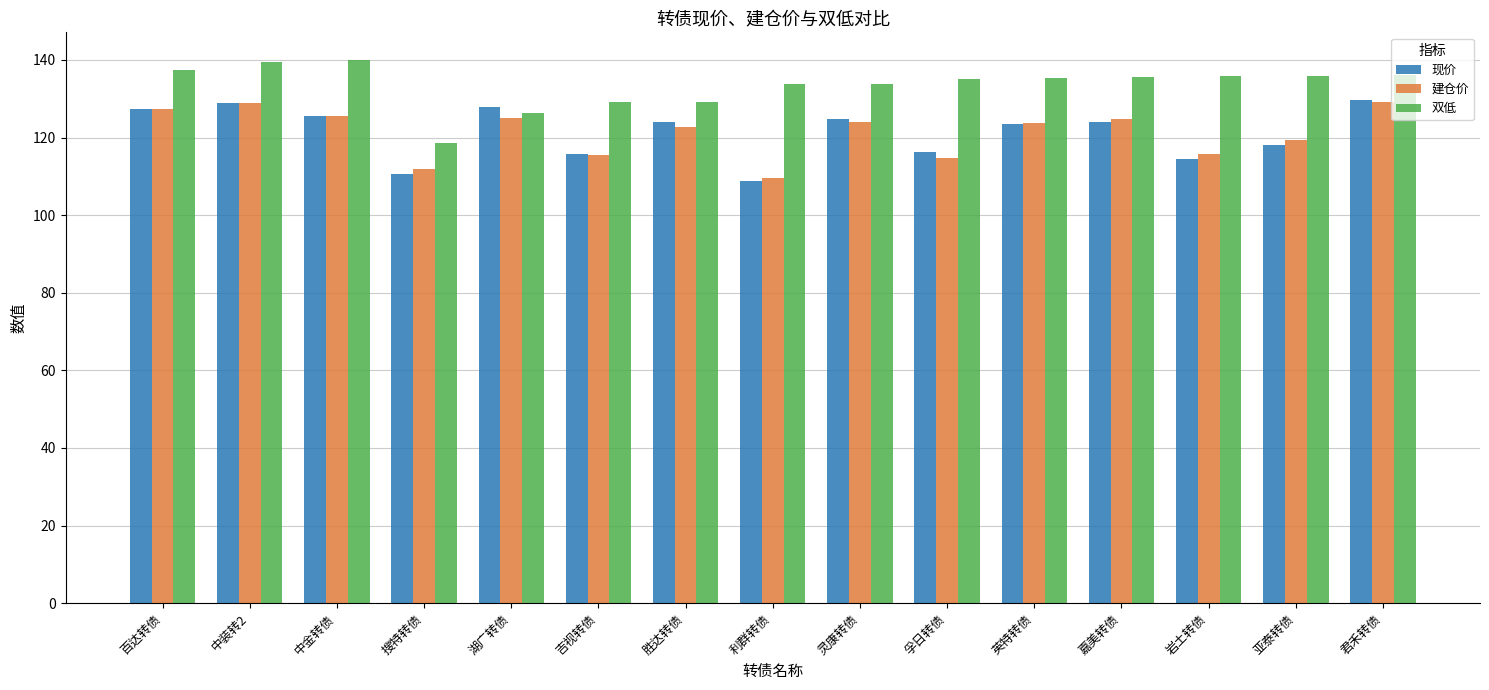

What is the label of the 14th bar from the right?

中装转2